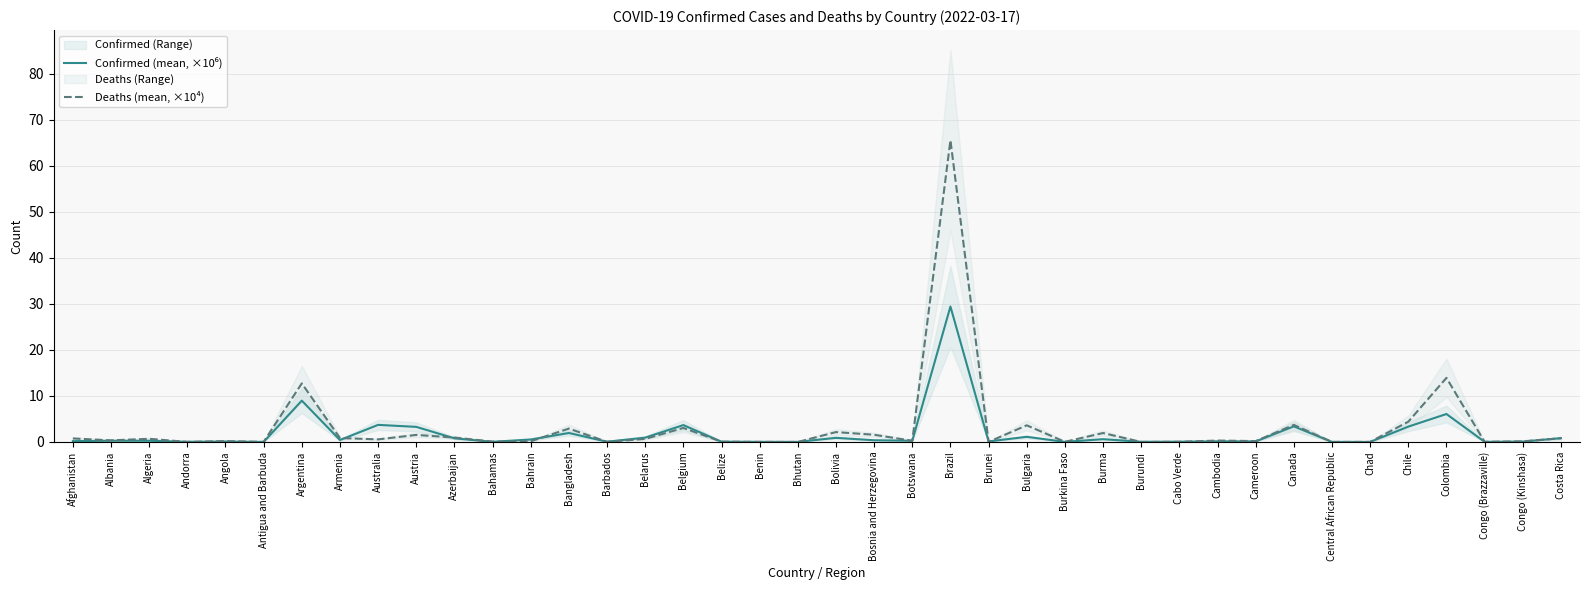

At which category does Confirmed (mean, ×10⁶) reach its first local valley?

Andorra